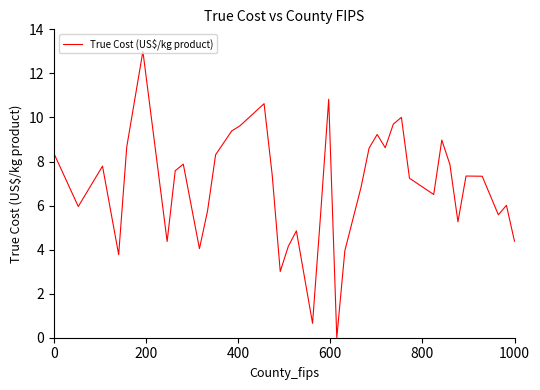

What is the maximum value shown in the chart?

13.0